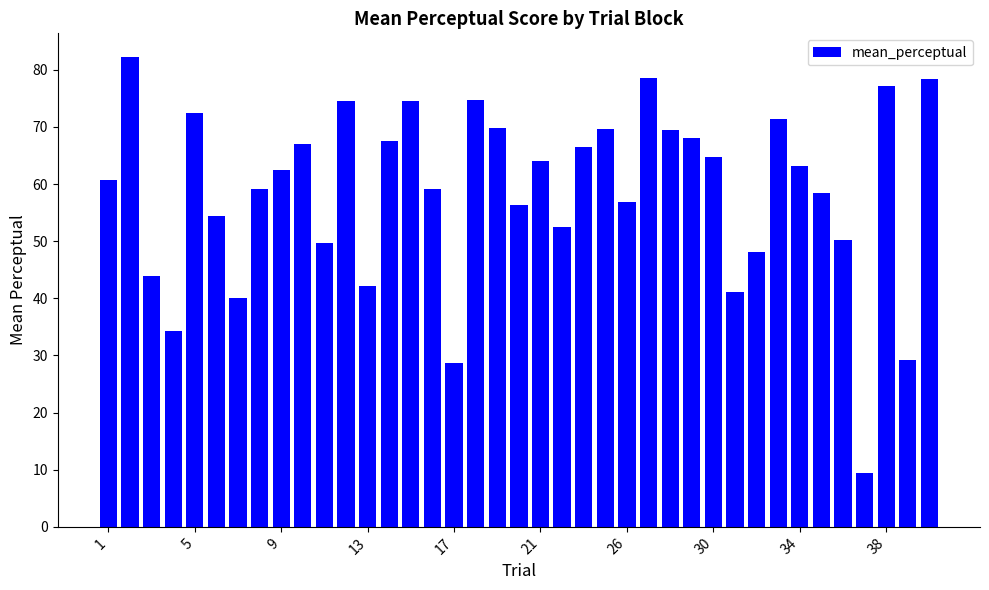

What is the value of the 1st bar from the left?

60.7